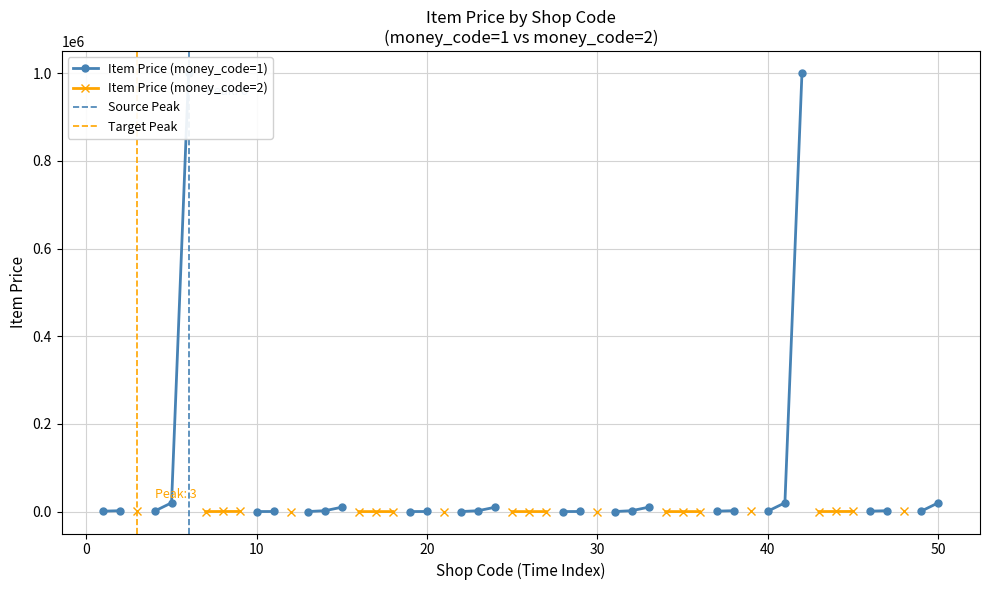

Between 7 and 3, which is larger?

3